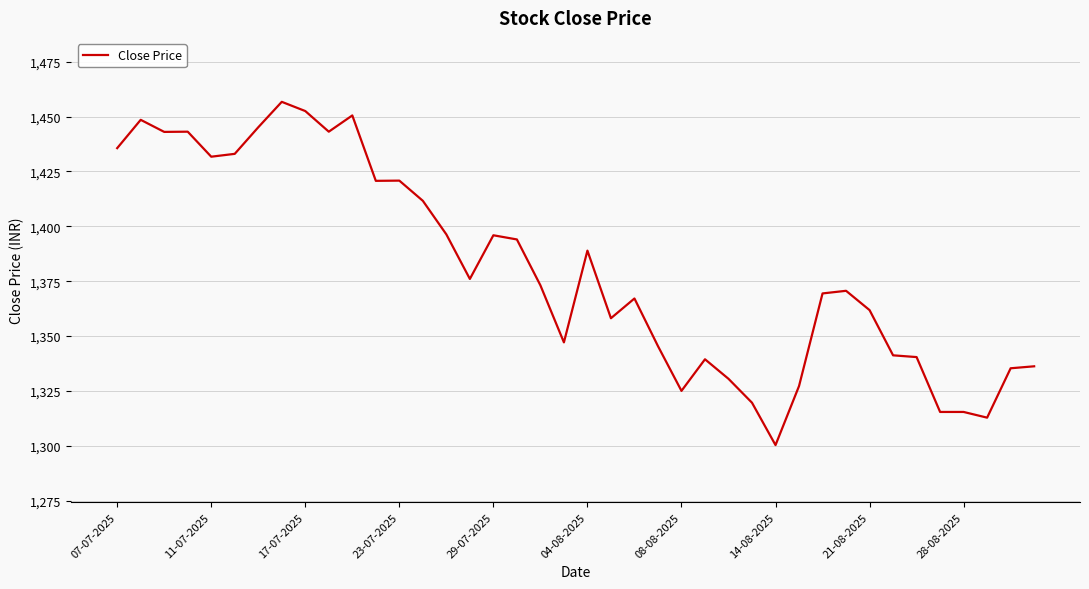

What is the smallest value displayed?

1300.3